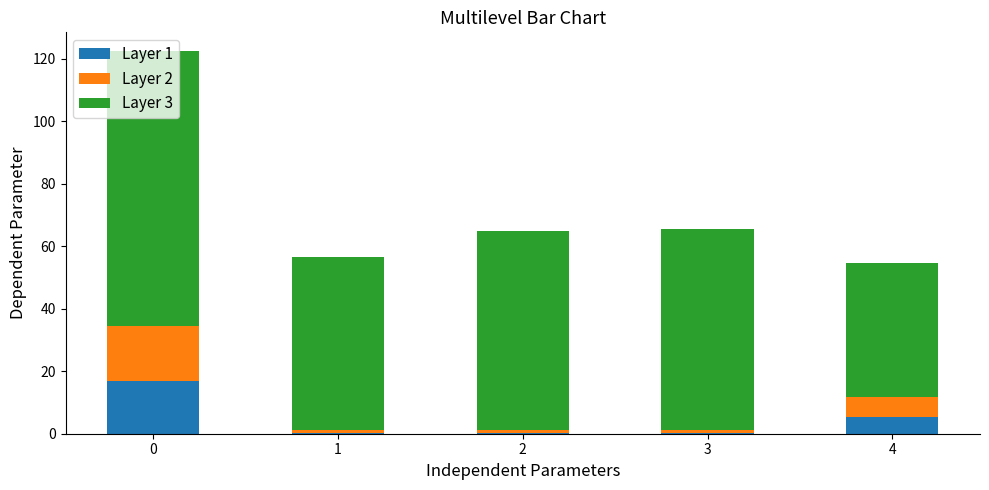

What are all the series names shown in the legend?

Layer 1, Layer 2, Layer 3